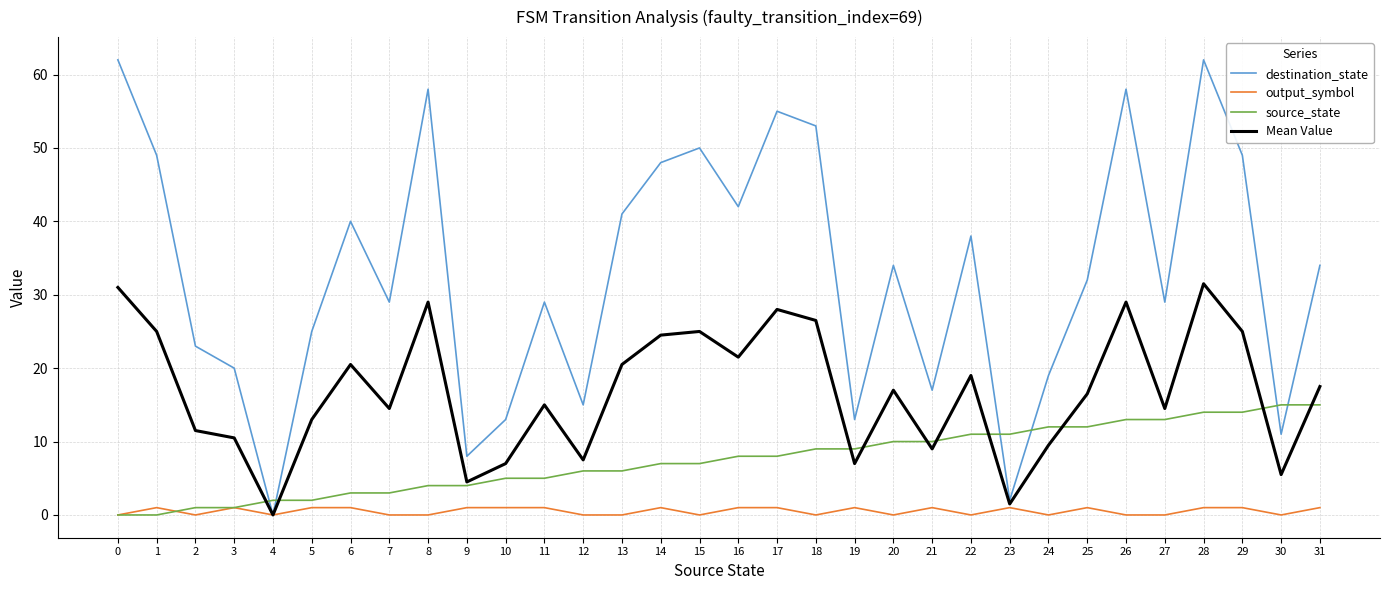

Which series changed the most between 5 and 26?

destination_state